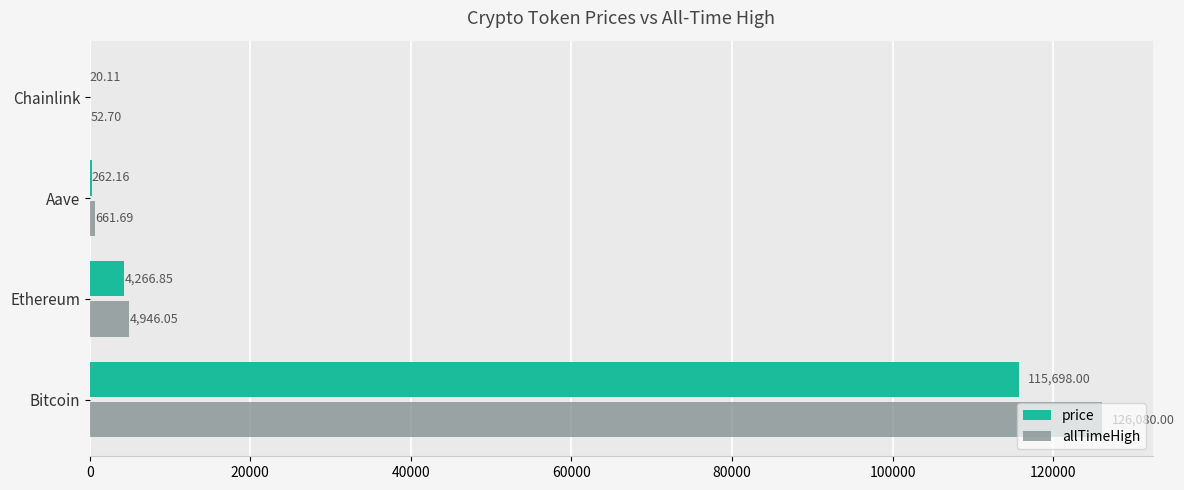

At which label does allTimeHigh reach its peak?

Bitcoin